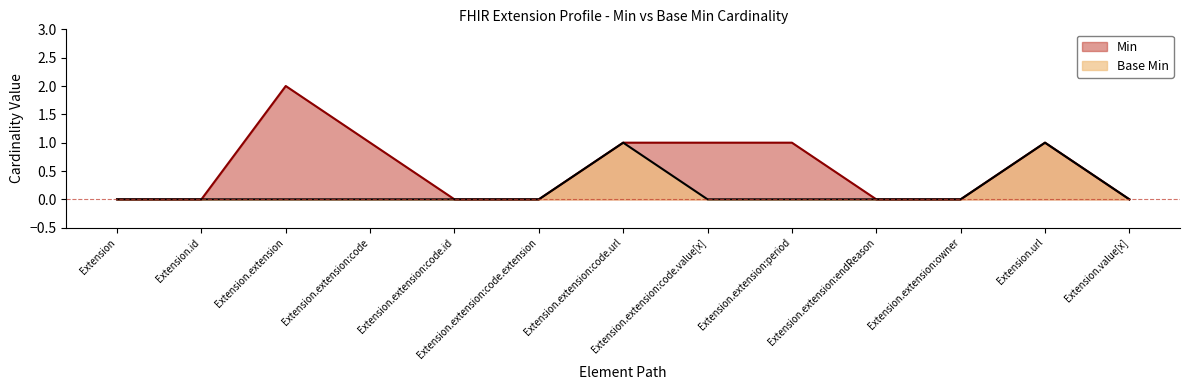

At Extension, list the series in order from largest to smallest.

Min, Base Min